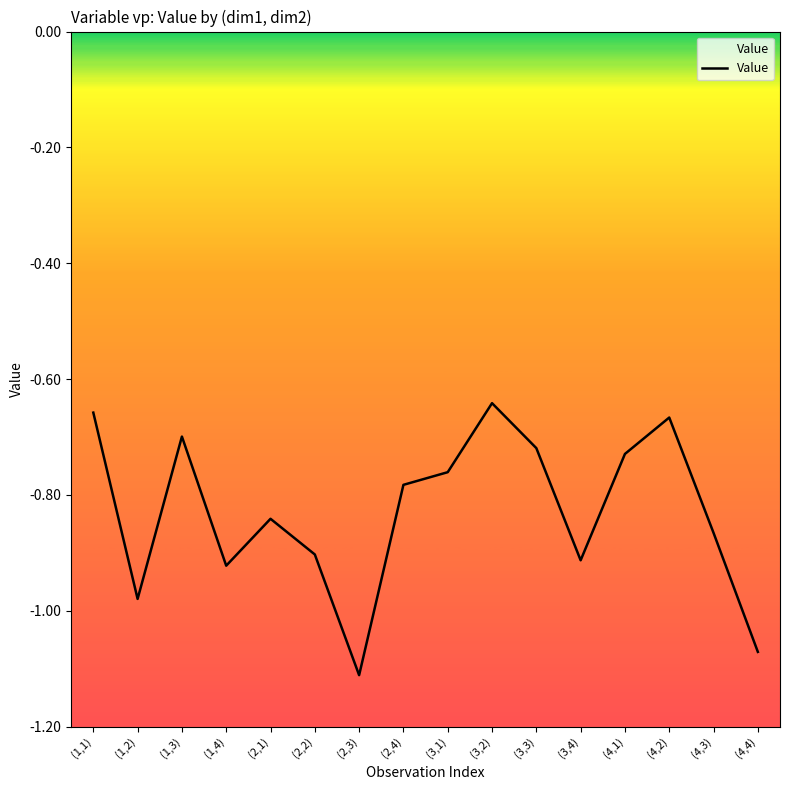

What value does the data have at (1,1)?

-0.7